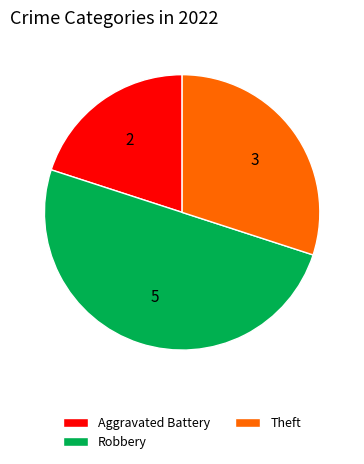

Does Theft represent more than half of the total?

No